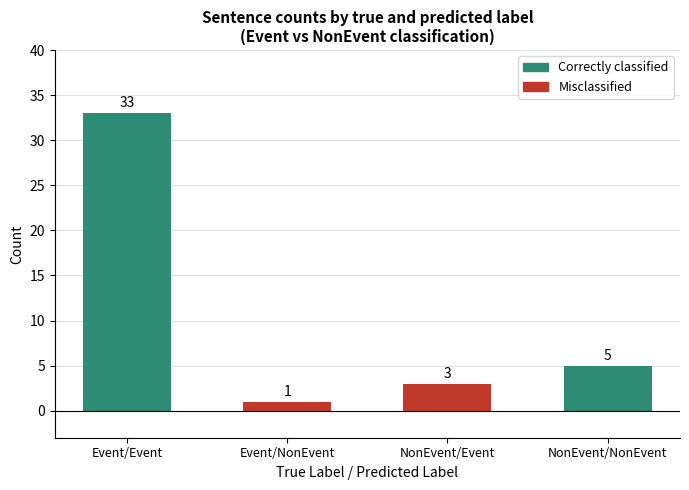

Rank the categories by value from lowest to highest.

Event/NonEvent, NonEvent/Event, NonEvent/NonEvent, Event/Event